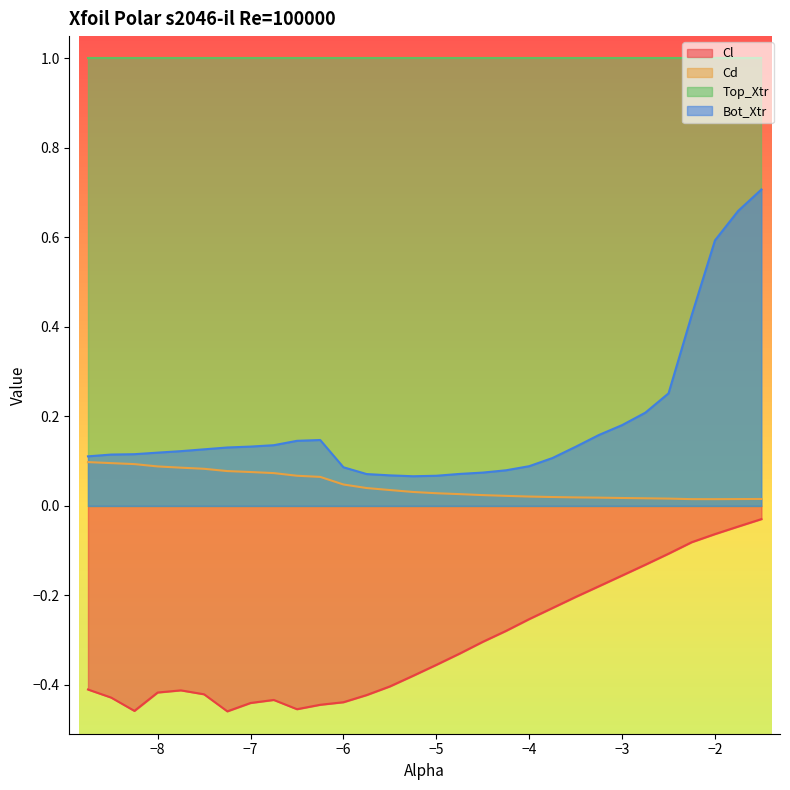

What is the sum of all Cl values?

-9.2